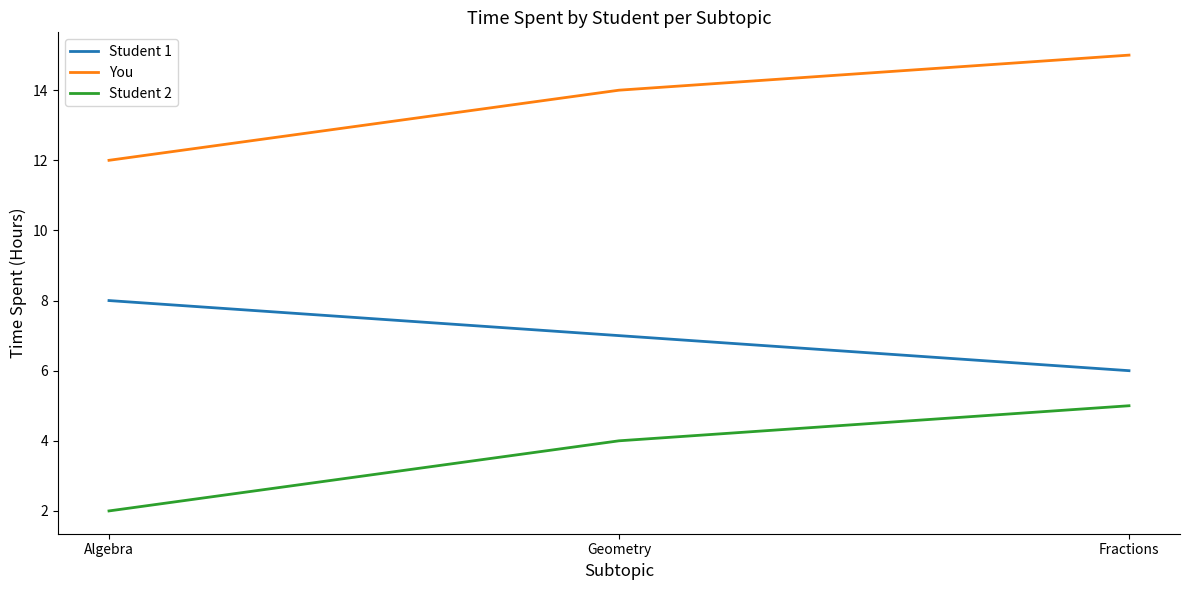

What is the spread (max minus min) of values at Fractions?

10